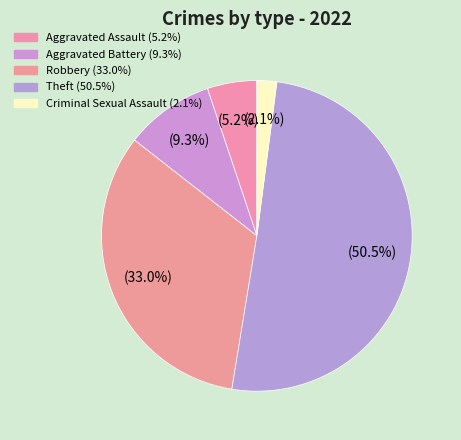

How many slices are in this pie chart?

5